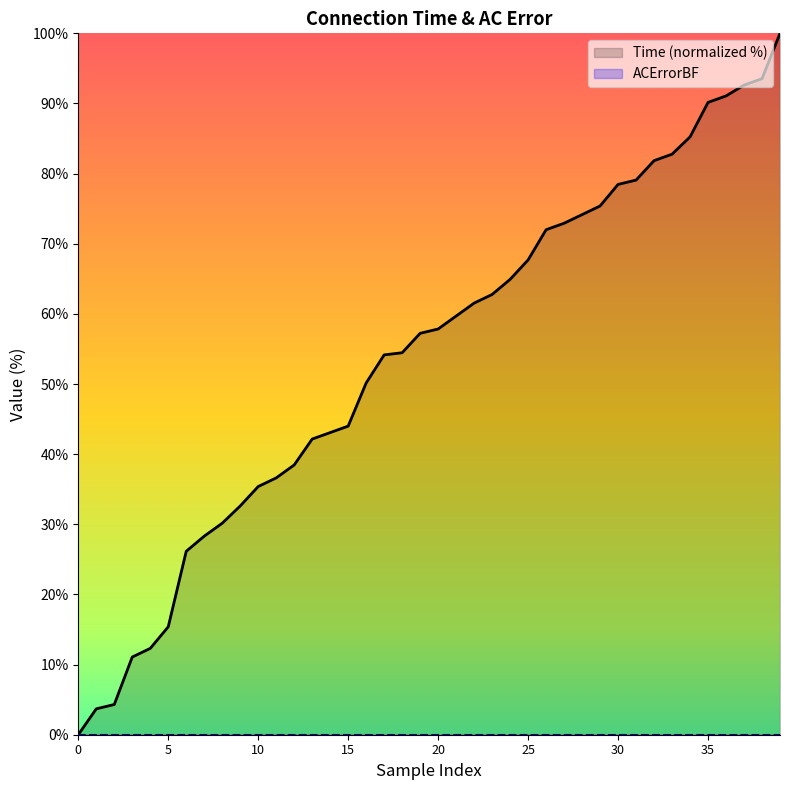

Reading right to left, transcribe all the data shown in this chart.

Time (normalized %): 100.0	93.5	92.6	91.1	90.2	85.2	82.8	81.8	79.1	78.5	75.4	74.2	72.9	72.0	67.7	64.9	62.8	61.5	59.7	57.8	57.2	54.5	54.2	50.2	44.0	43.1	42.2	38.5	36.6	35.4	32.6	30.2	28.3	26.2	15.4	12.3	11.1	4.3	3.7	0.0
ACErrorBF: 0.0	0.0	0.0	0.0	0.0	0.0	0.0	0.0	0.0	0.0	0.0	0.0	0.0	0.0	0.0	0.0	0.0	0.0	0.0	0.0	0.0	0.0	0.0	0.0	0.0	0.0	0.0	0.0	0.0	0.0	0.0	0.0	0.0	0.0	0.0	0.0	0.0	0.0	0.0	0.0